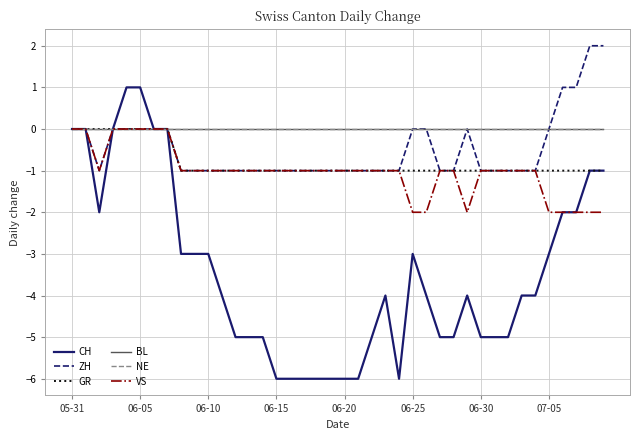

Does the chart have visible grid lines?

Yes